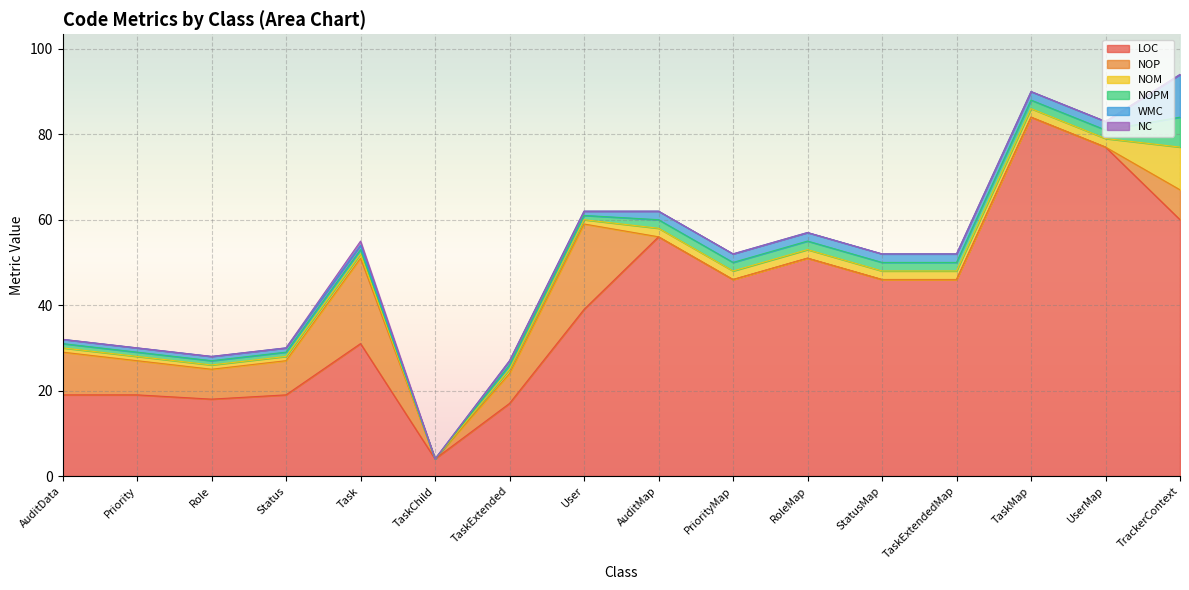

True or false: NC and LOC cross at least once.

False